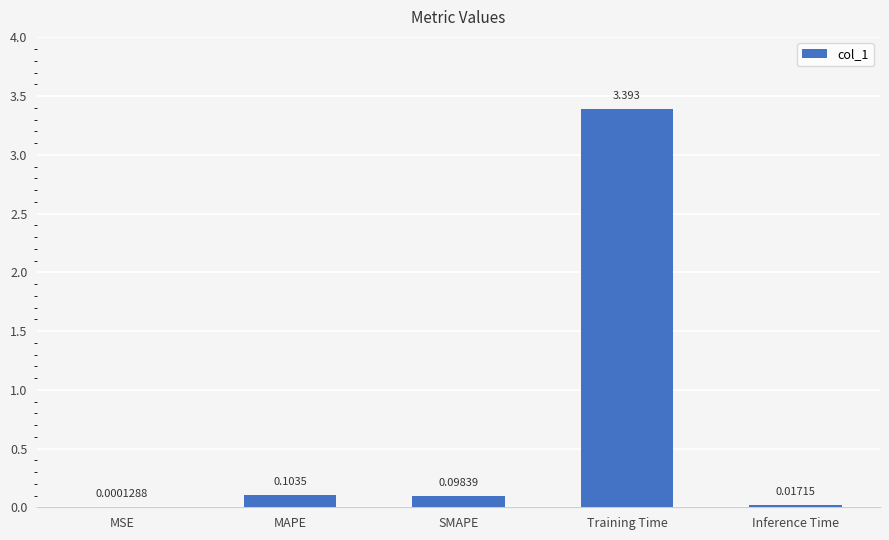

Between SMAPE and MSE, which is larger?

SMAPE